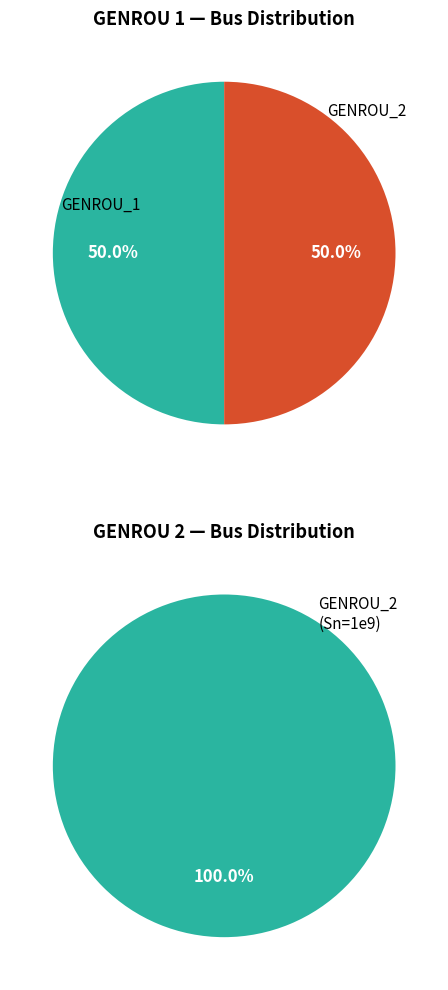

To the nearest percent, what is the combined percentage of GENROU_2 and GENROU_1?

100%